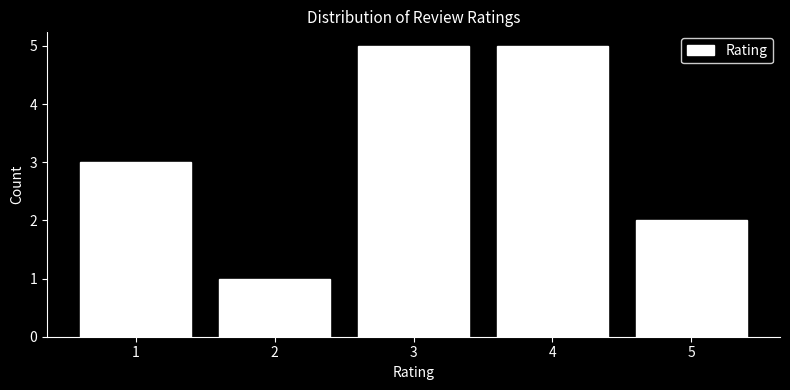

Reading left to right, extract all data points from this chart.

1=3	2=1	3=5	4=5	5=2